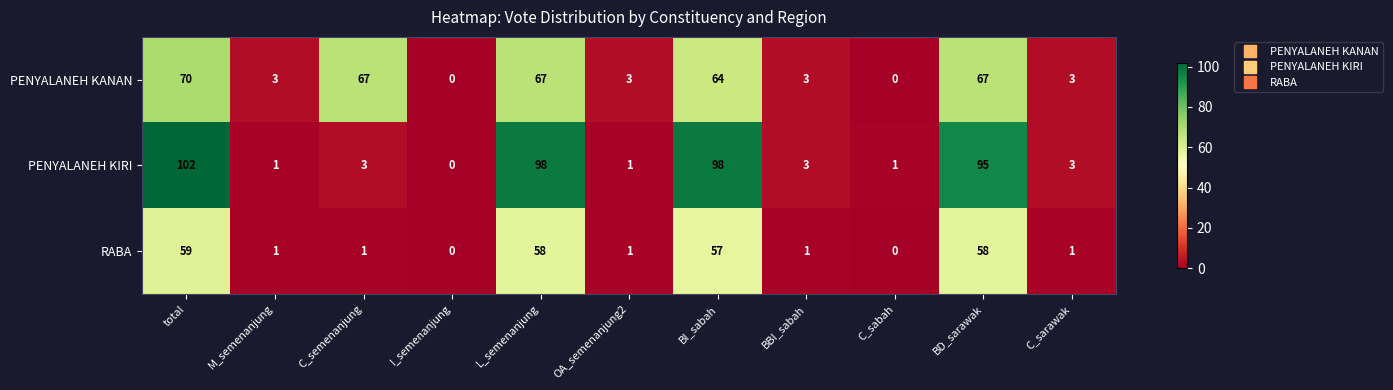

At which category does the chart reach its peak across all series?

total